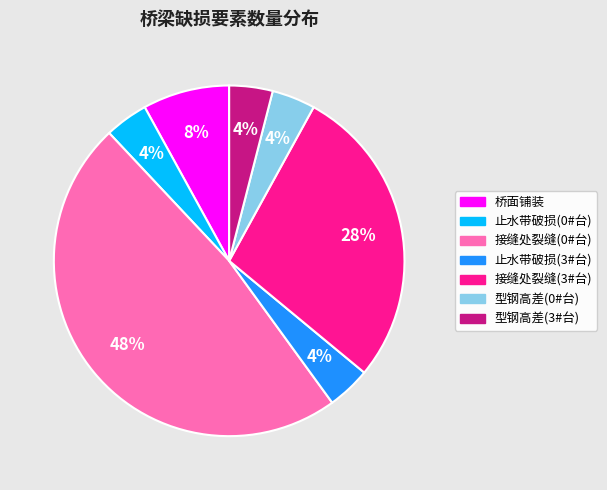

Does any single category account for the majority?

No